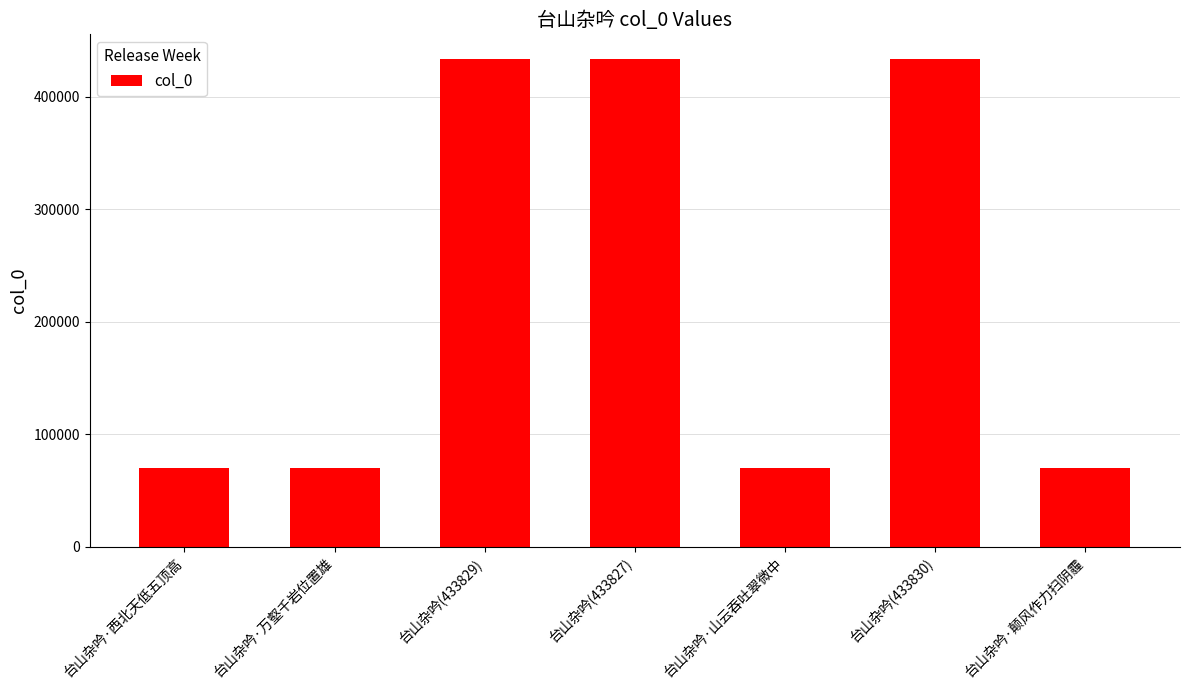

The chart shows a value of 70408 at 台山杂吟·西北天低五顶高. True or false?

True